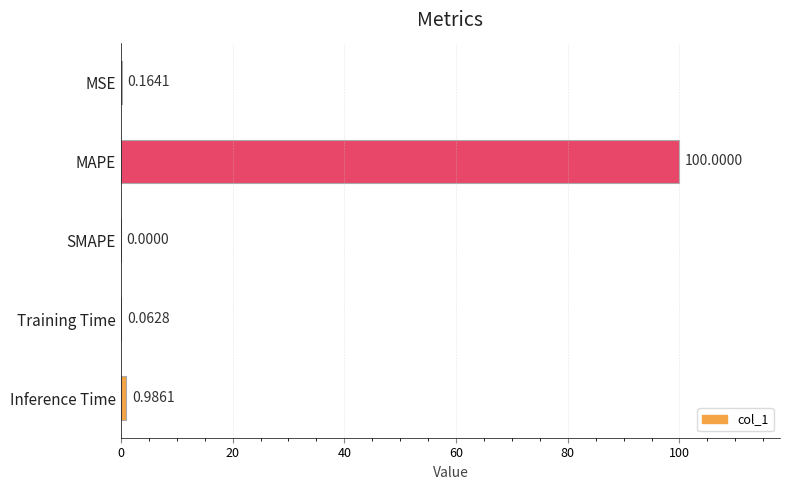

What is the sum of all values?

101.2